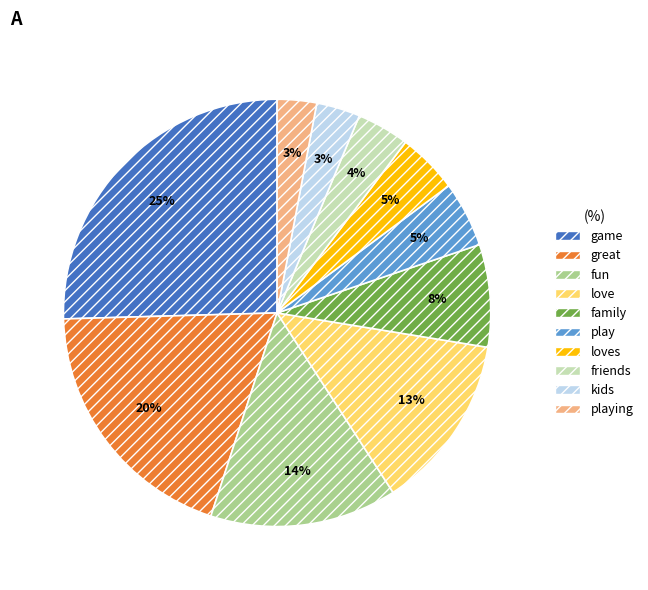

True or false: great accounts for 25% of the total.

False